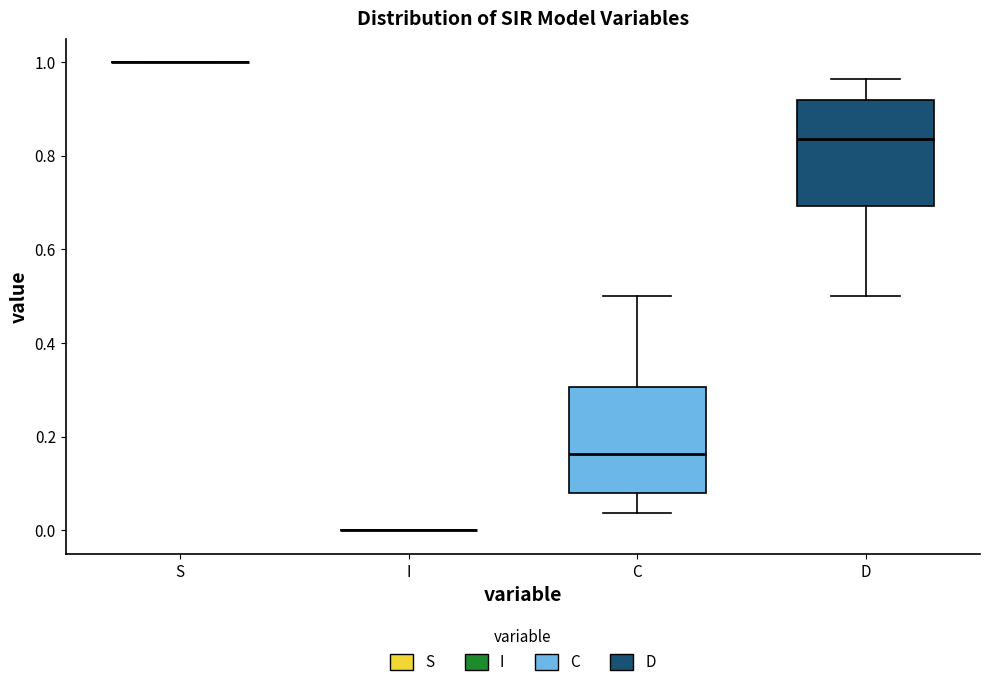

Reading left to right, read every box against the y-axis: the position of its median line, the range the box covers, and the ends of its whiskers. The values are not printed on the chart, so give them approximately, as read against the axis.

S: box collapsed to a line at 1.00, whiskers 1.00 to 1.00
I: box collapsed to a line at 0.00, whiskers 0.00 to 0.00
C: median 0.16, box 0.08 to 0.30, whiskers 0.04 to 0.50
D: median 0.84, box 0.70 to 0.92, whiskers 0.50 to 0.96